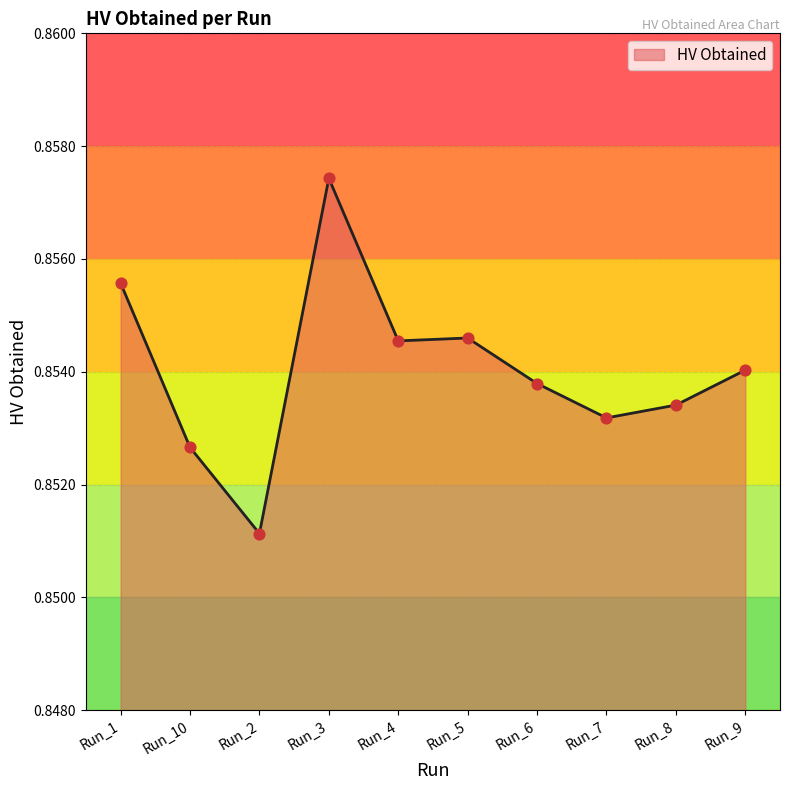

Which has a higher value, Run_8 or Run_6?

Run_6